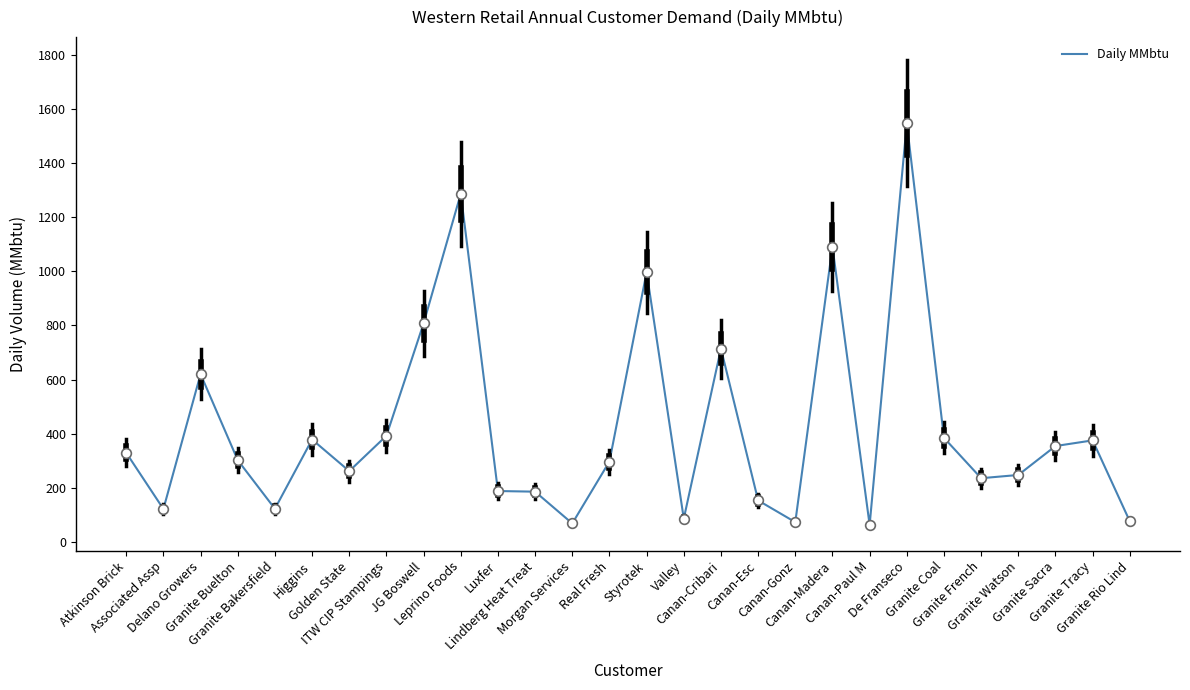

What is the greatest value displayed?

1548.9